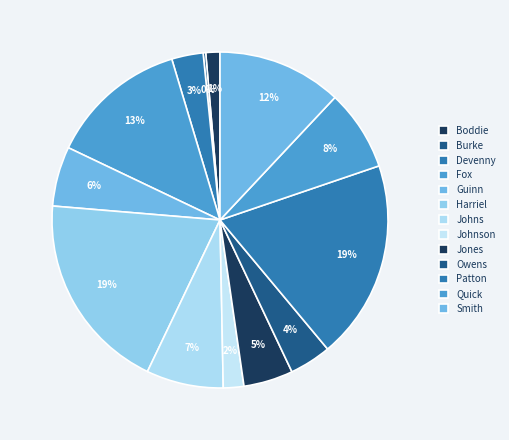

To the nearest percent, what is the combined percentage of Burke and Smith?

12%